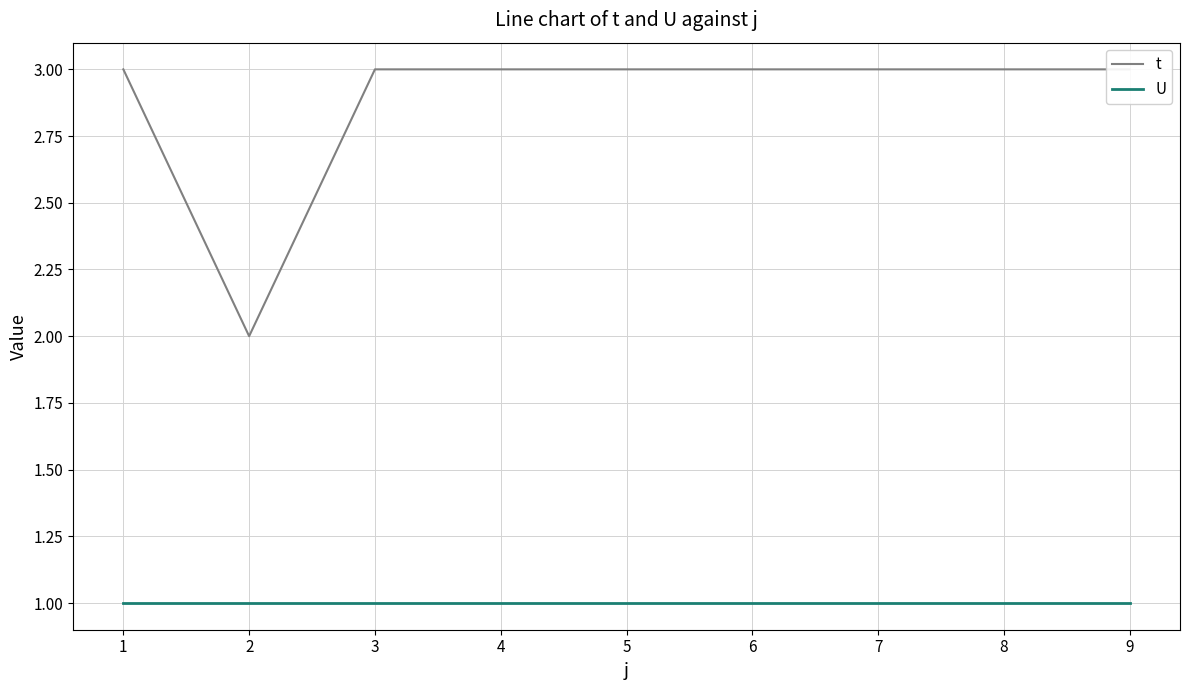

What is the value of the U point at the 1st from the left?

1